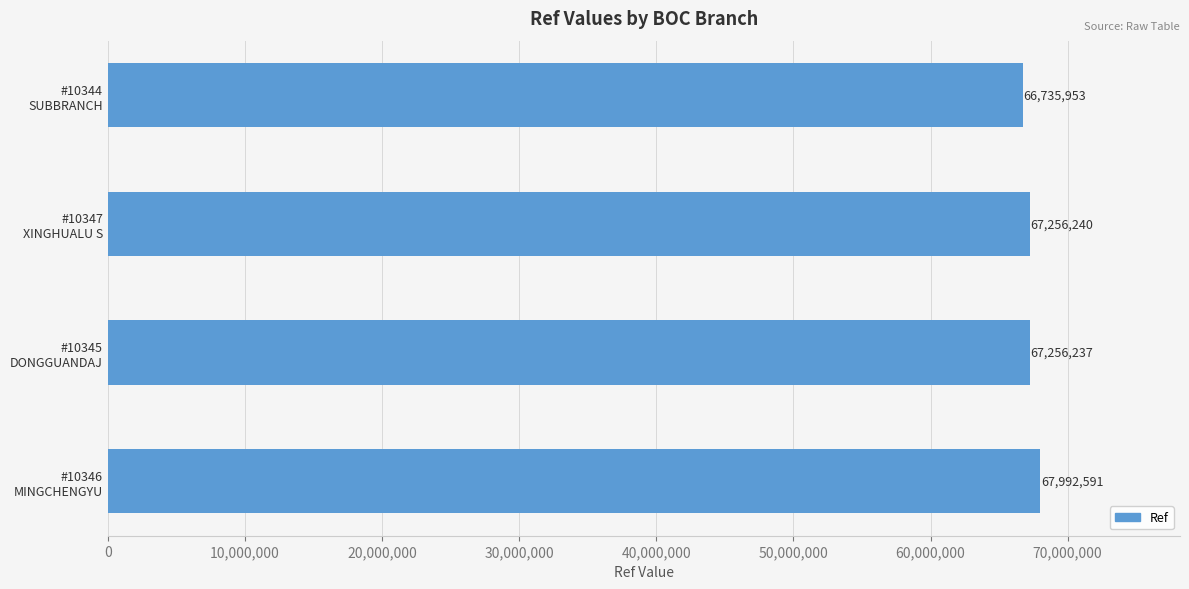

How many categories are shown in the chart?

4